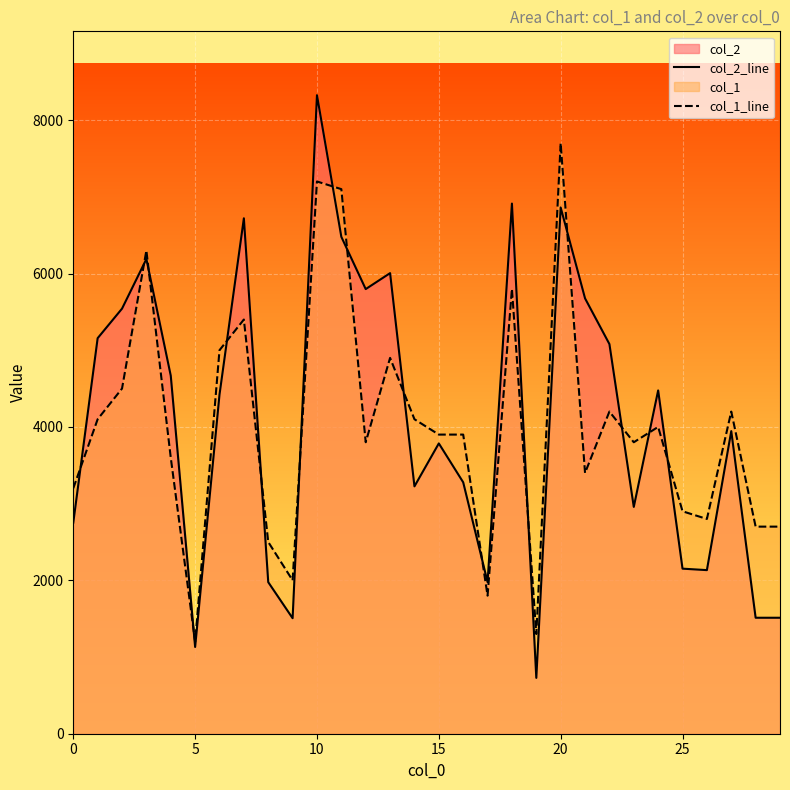

Does the chart display data point markers on the line(s)?

No